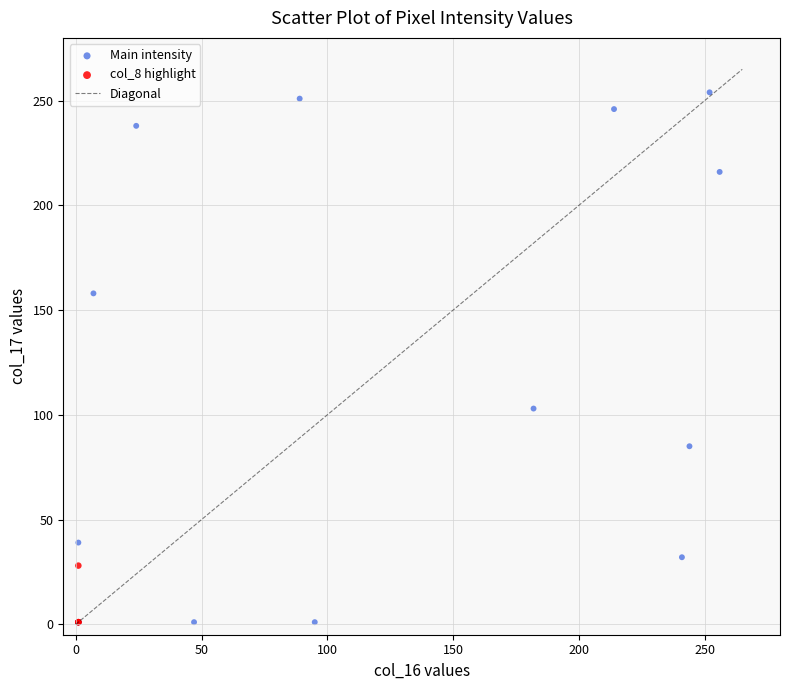

Which series has the largest Y range (max minus min)?

Main intensity